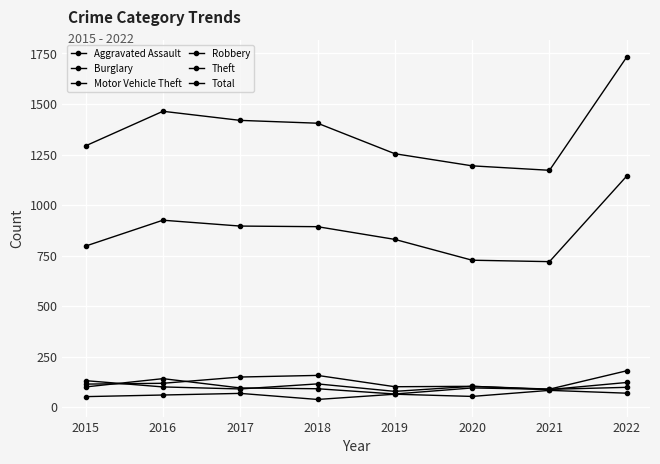

True or false: Robbery and Aggravated Assault intersect in this chart.

False